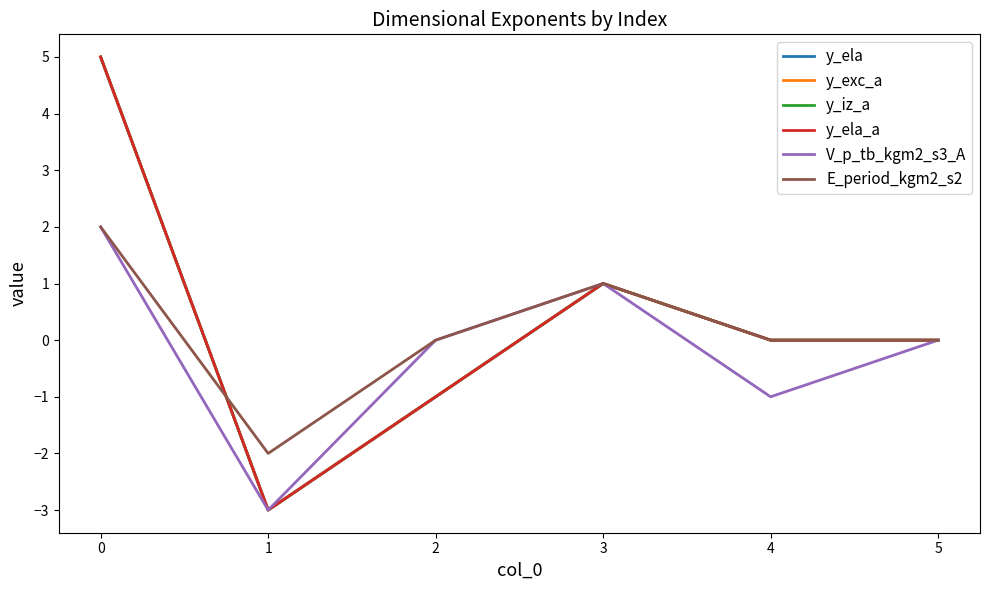

Does the chart have visible grid lines?

No